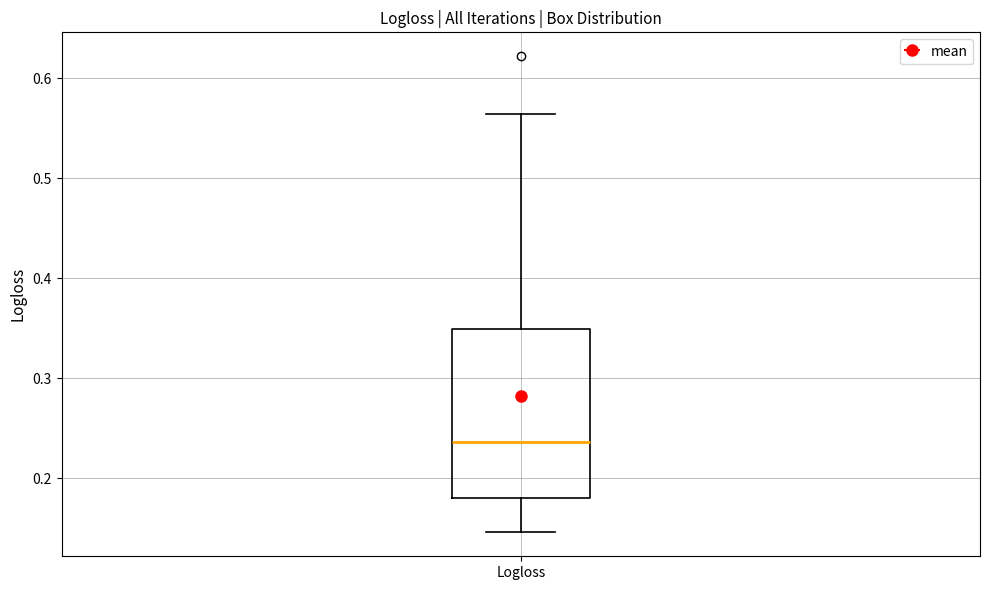

Where does the median line of the box for Logloss sit on the y-axis? The values are not printed on the chart, so give them approximately, as read against the axis.

0.24